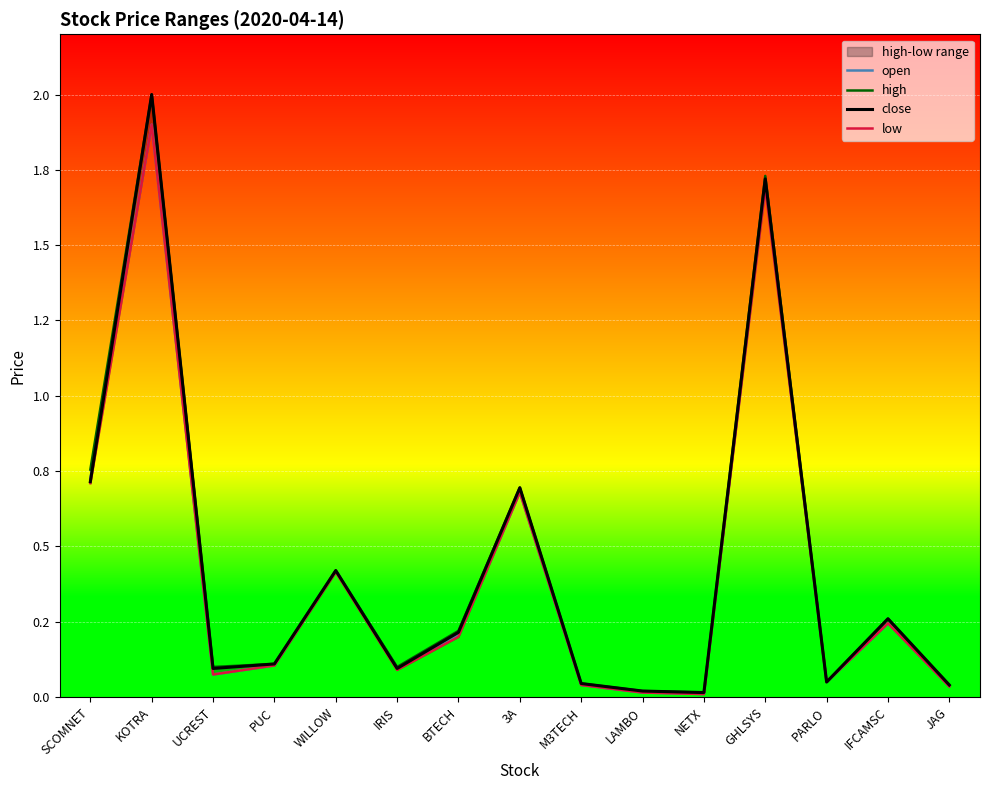

Reading left to right, extract all data points from this chart.

open: 0.7	1.9	0.1	0.1	0.4	0.1	0.2	0.7	0.0	0.0	0.0	1.7	0.1	0.2	0.0
high: 0.8	2.0	0.1	0.1	0.4	0.1	0.2	0.7	0.0	0.0	0.0	1.7	0.1	0.3	0.0
close: 0.7	2.0	0.1	0.1	0.4	0.1	0.2	0.7	0.0	0.0	0.0	1.7	0.1	0.3	0.0
low: 0.7	1.9	0.1	0.1	0.4	0.1	0.2	0.7	0.0	0.0	0.0	1.7	0.1	0.2	0.0